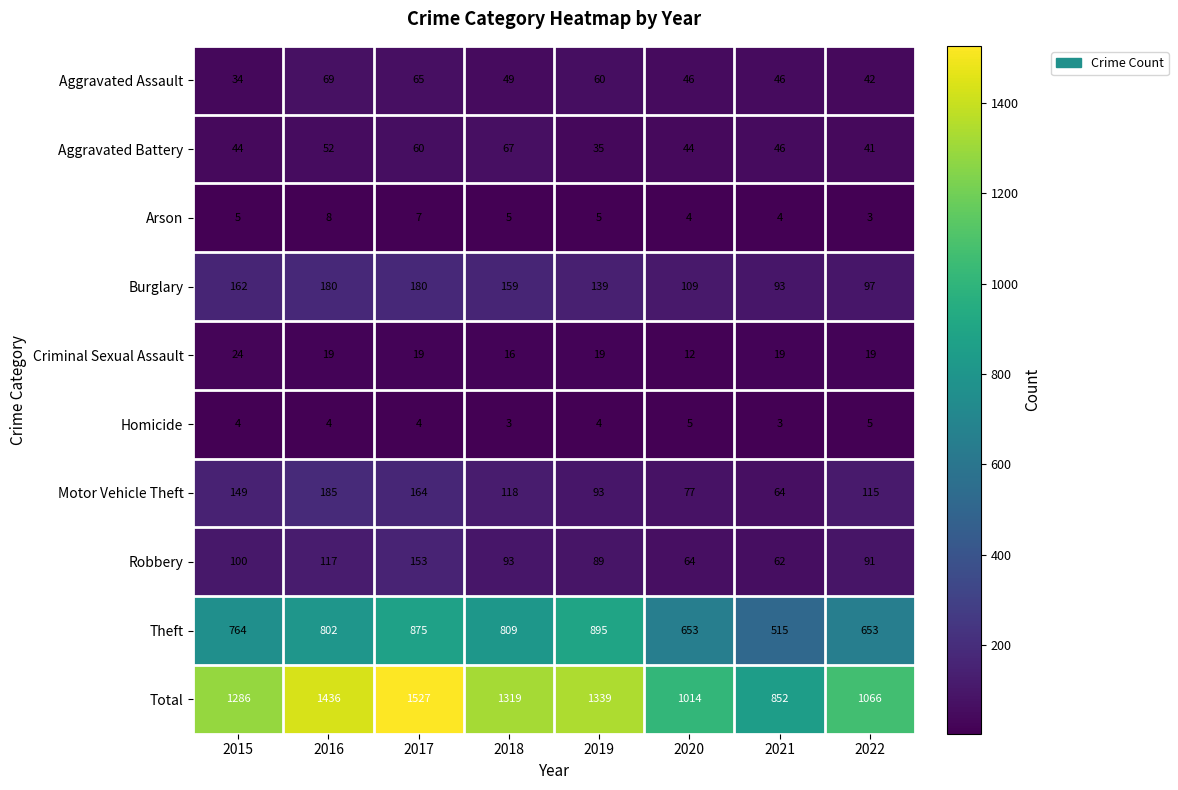

What is the difference between the highest and lowest values at 2021?

849